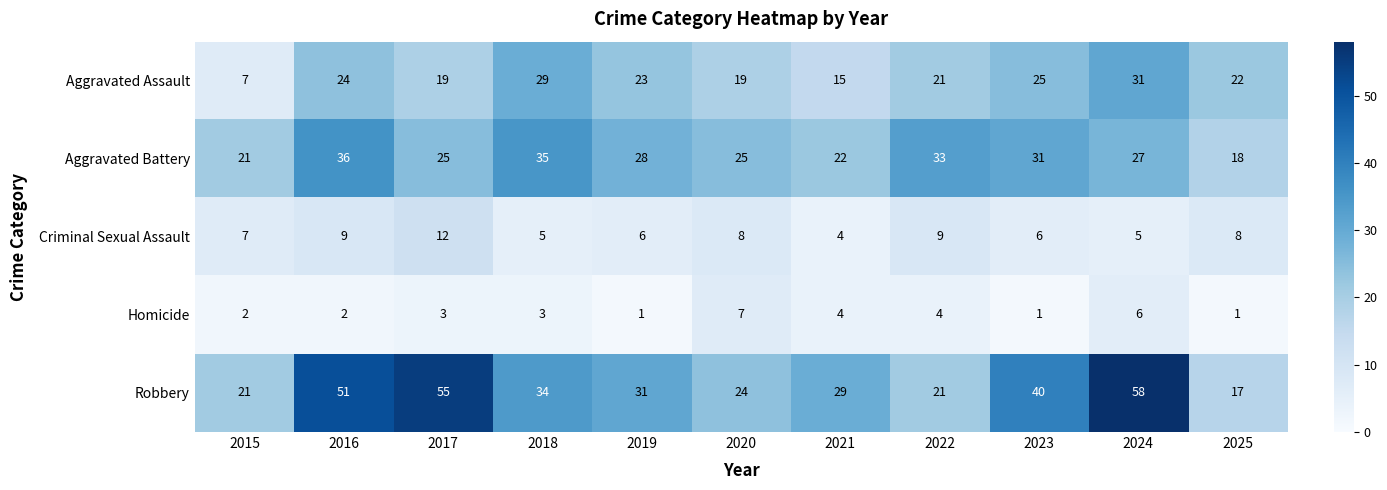

List the series in order of their peak value, lowest first.

Homicide, Criminal Sexual Assault, Aggravated Assault, Aggravated Battery, Robbery